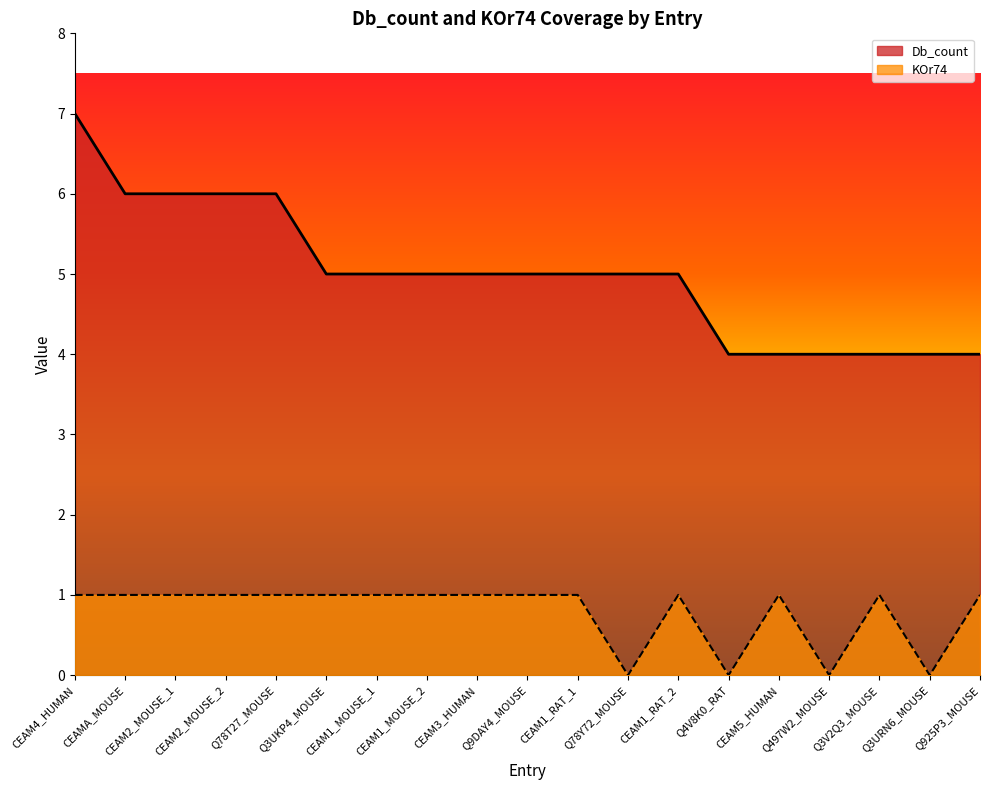

Reading left to right, extract all data points from this chart.

Db_count: 7	6	6	6	6	5	5	5	5	5	5	5	5	4	4	4	4	4	4
KOr74: 1	1	1	1	1	1	1	1	1	1	1	0	1	0	1	0	1	0	1